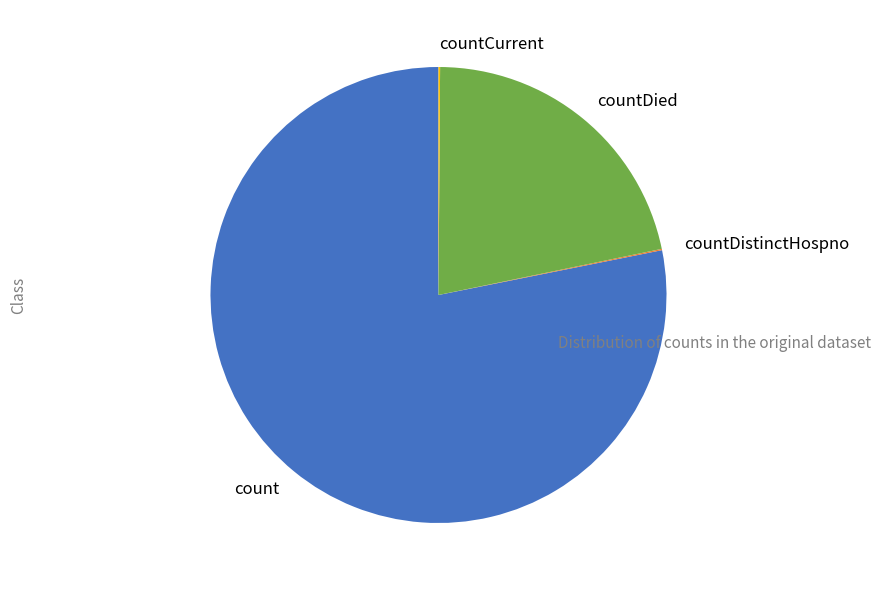

Which category has the biggest portion of the pie?

count